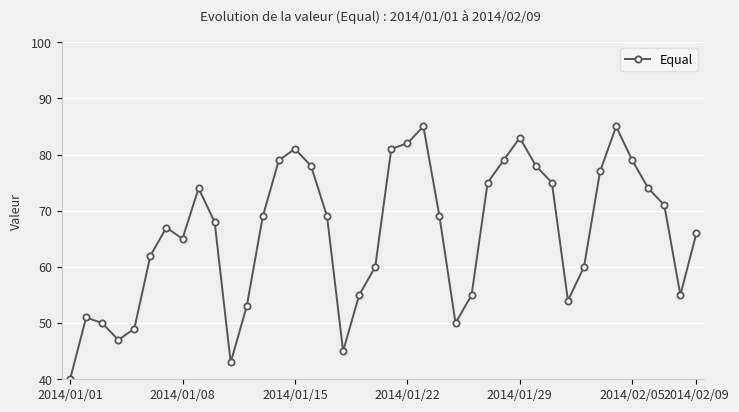

What is the smallest value displayed?

40